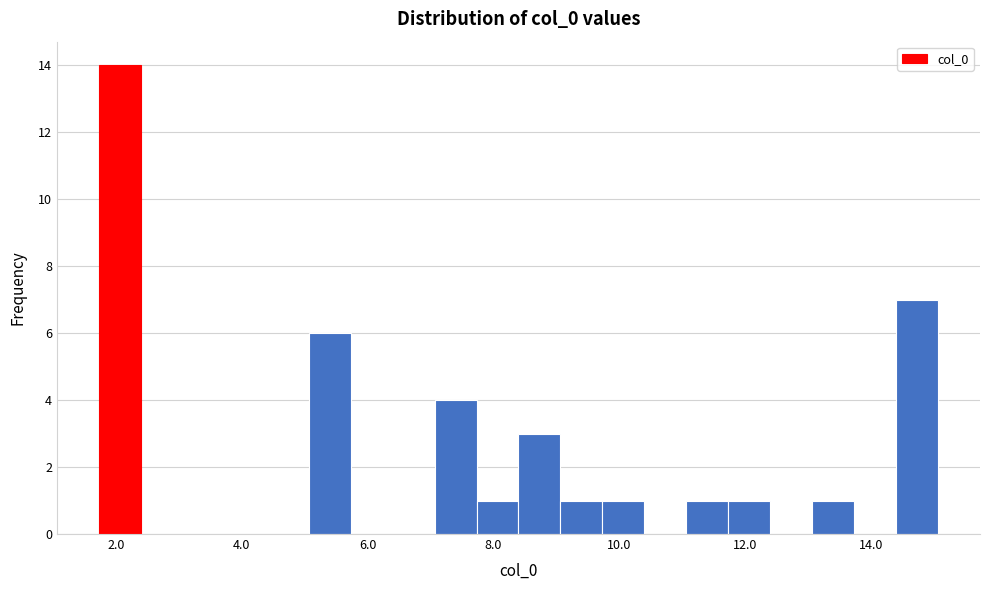

Read against the x-axis, roughly where is the centre of the tallest bar?

2.0